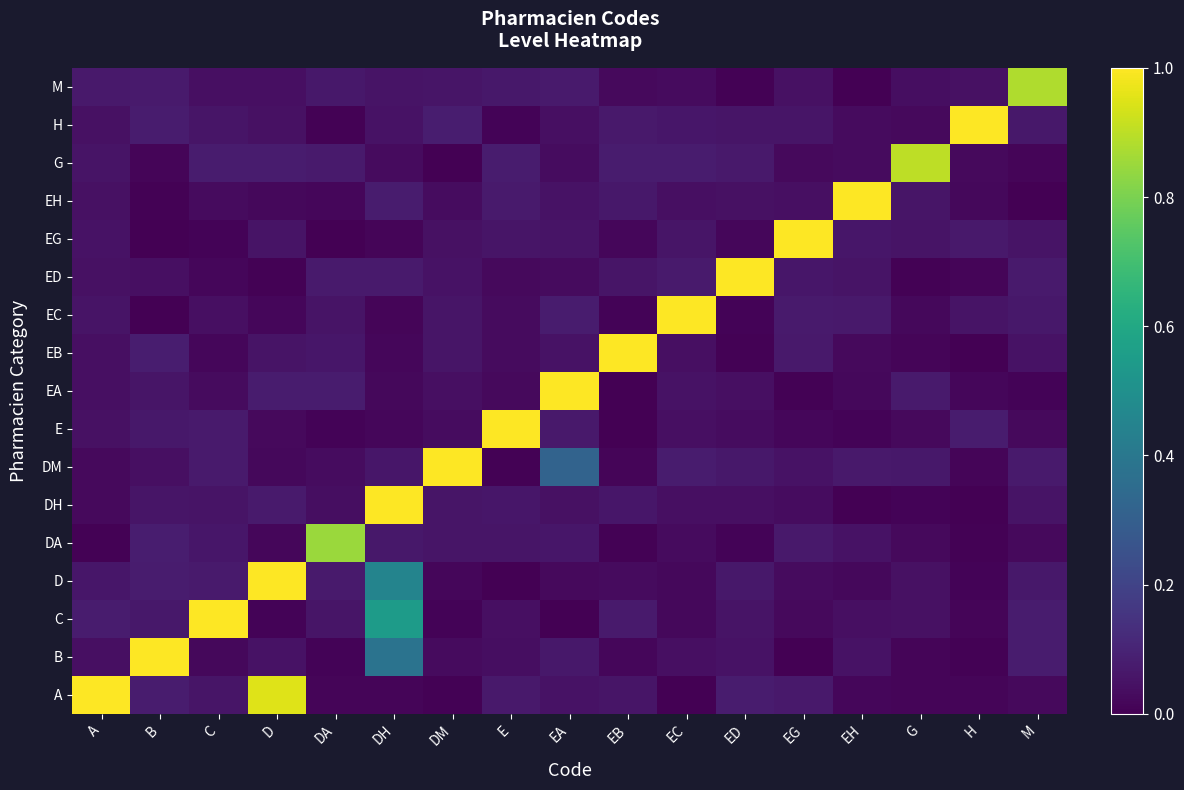

At how many categories does at least one series exceed 0?

17